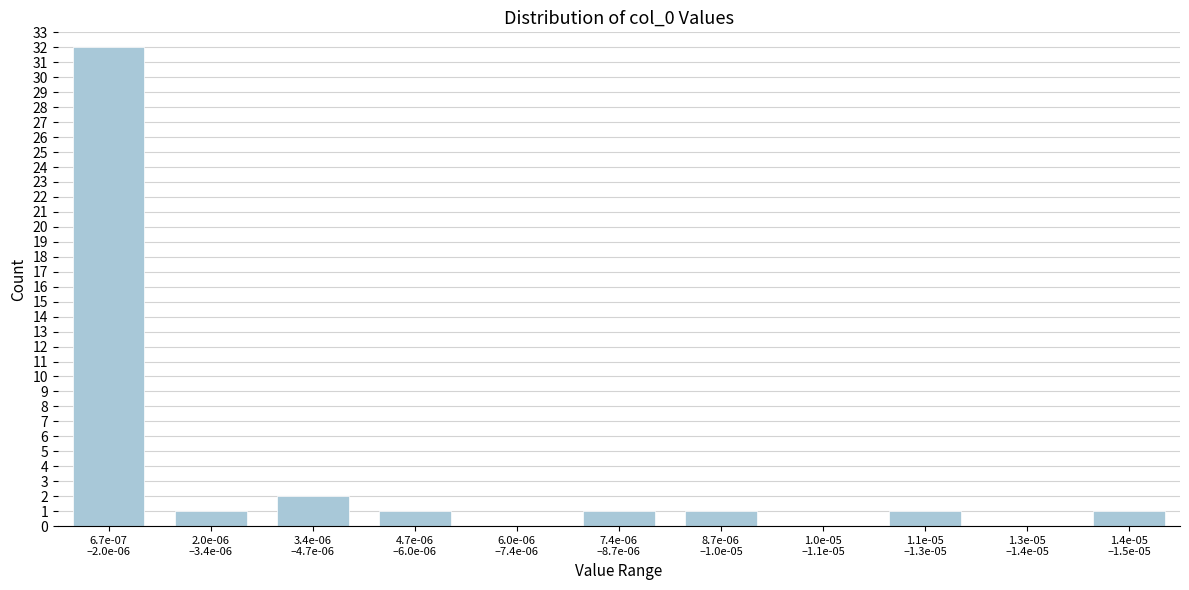

What is the maximum value shown in the chart?

32